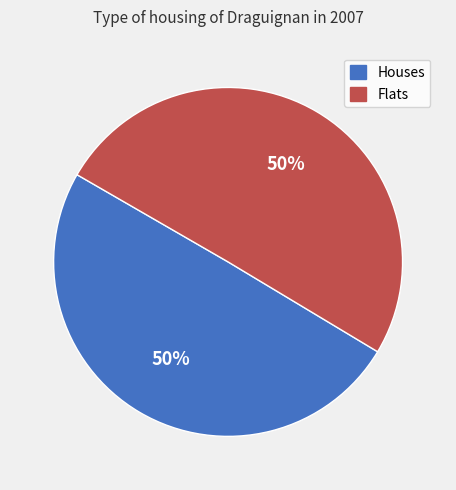

What is the ratio of the value at Flats to the value at Houses?

1.0